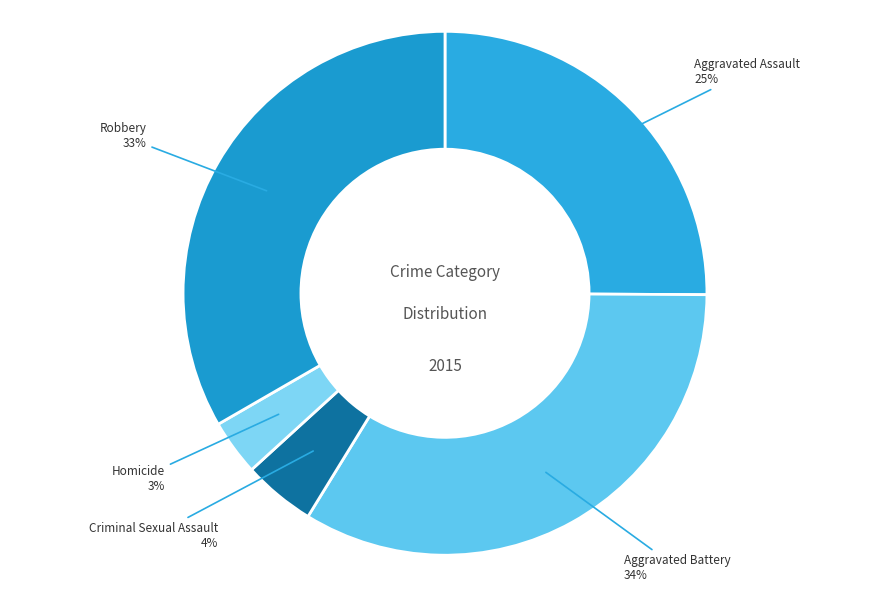

Rank the categories by value from highest to lowest.

Aggravated Battery, Robbery, Aggravated Assault, Criminal Sexual Assault, Homicide